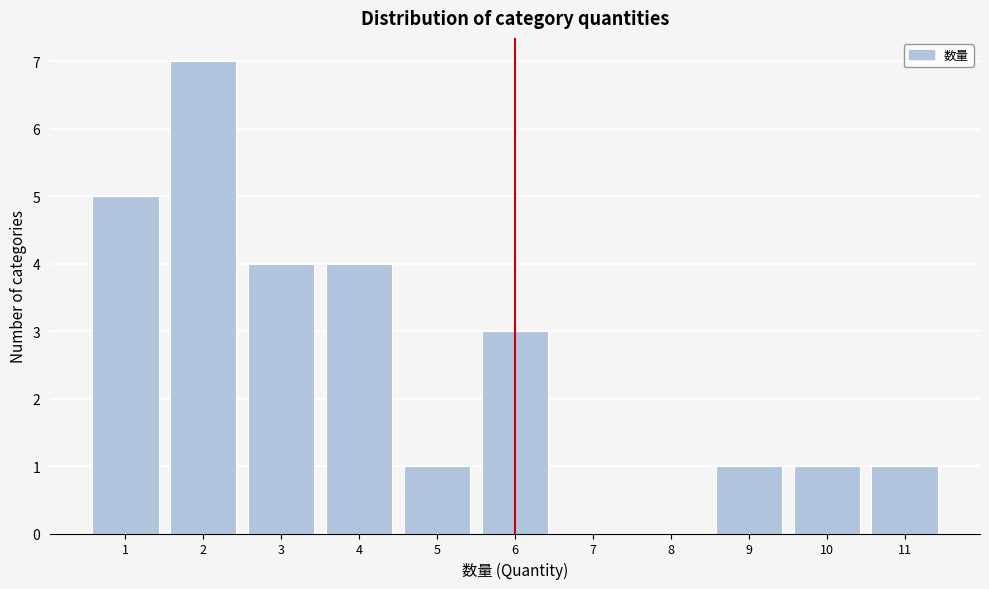

Reading right to left, transcribe all the data shown in this chart.

11=1	10=1	9=1	8=0	7=0	6=3	5=1	4=4	3=4	2=7	1=5